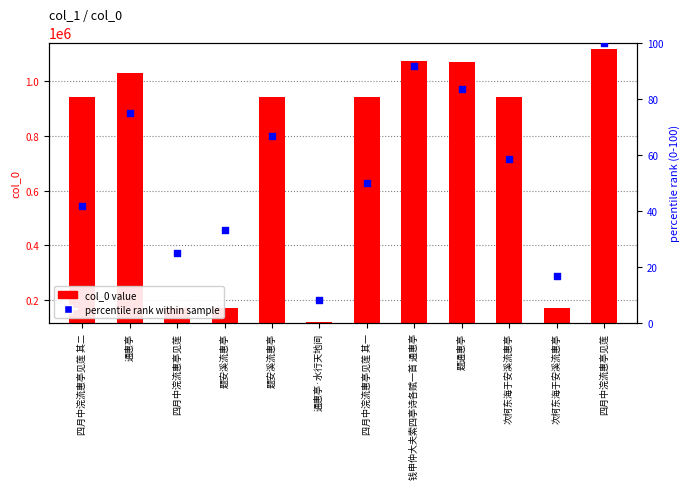

At how many categories does at least one series exceed 873888?

8